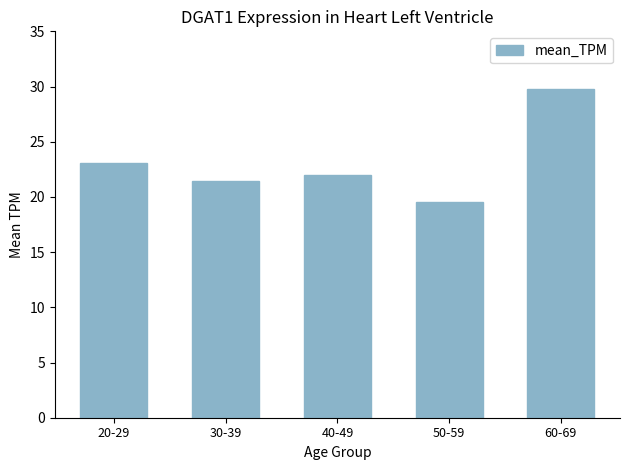

Rank the categories by value from lowest to highest.

50-59, 30-39, 40-49, 20-29, 60-69